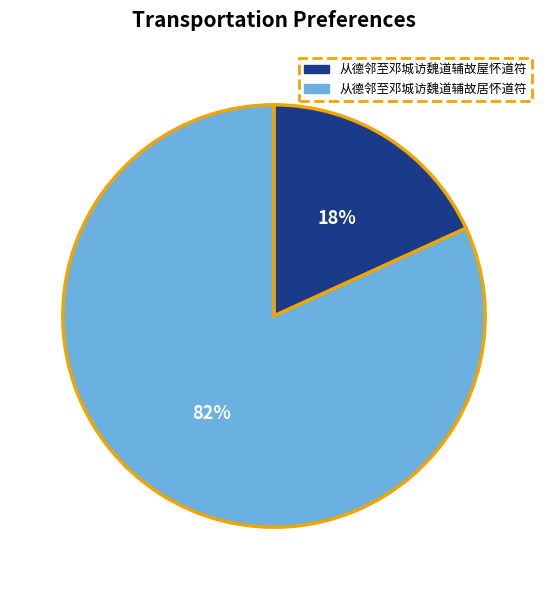

Which category has the biggest portion of the pie?

从德邻至邓城访魏道辅故居怀道符